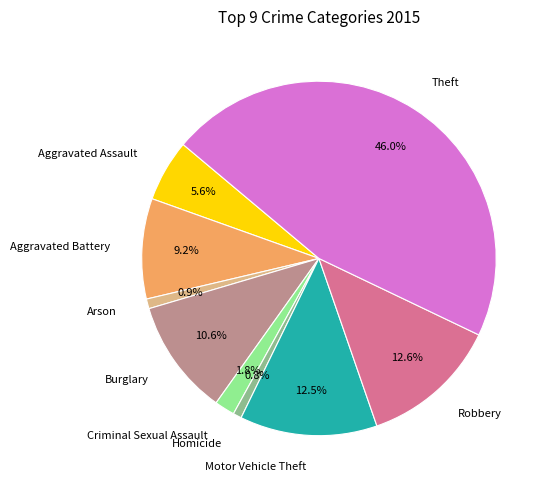

Does Aggravated Assault represent more than half of the total?

No